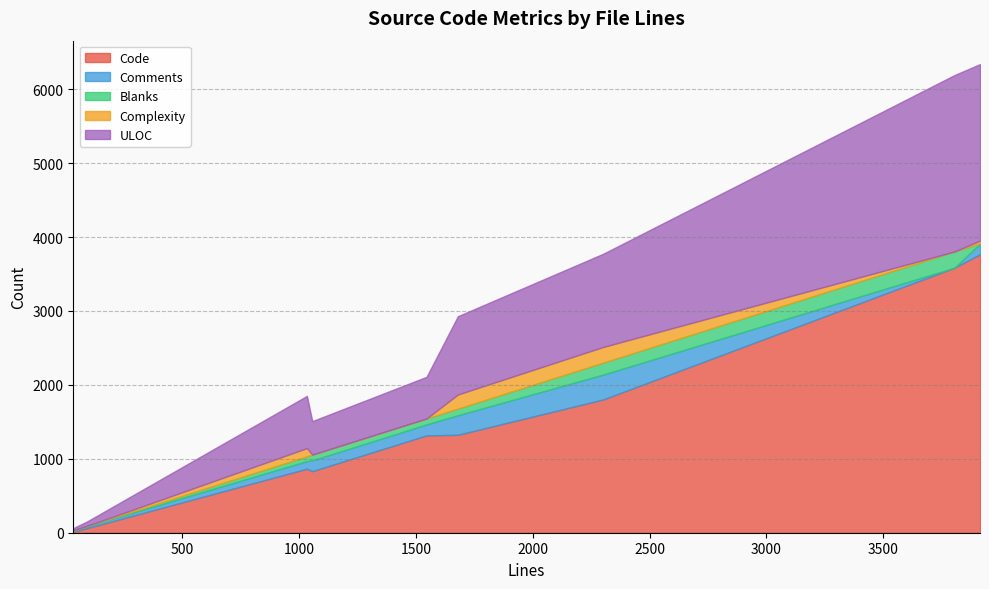

Which label corresponds to the largest value in the chart?

3914